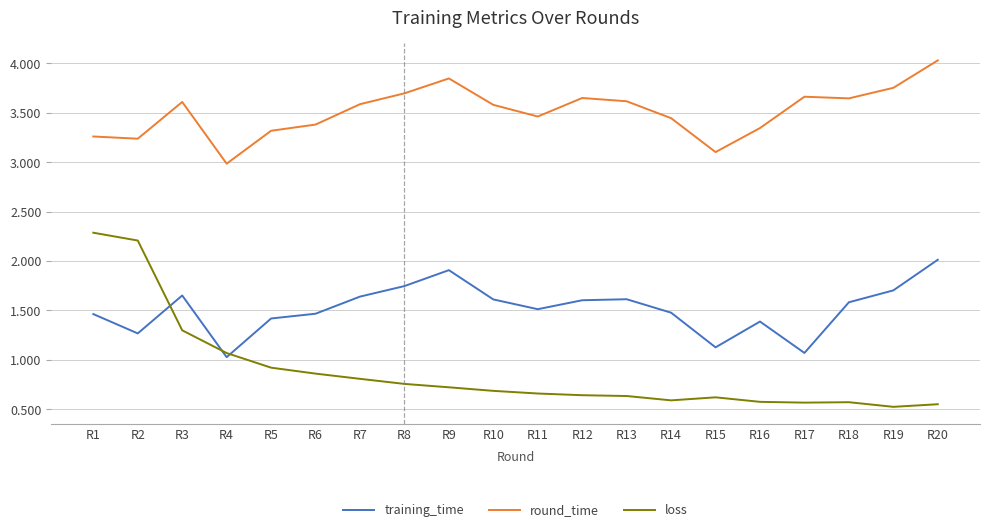

In loss, how many points are higher than both neighbors (excluding endpoints)?

2